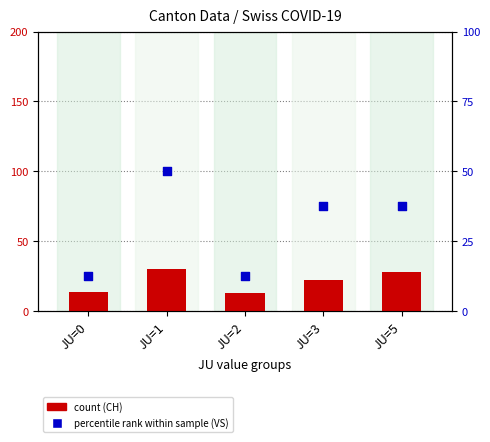

Which series has the largest total across all categories?

VS percentile rank